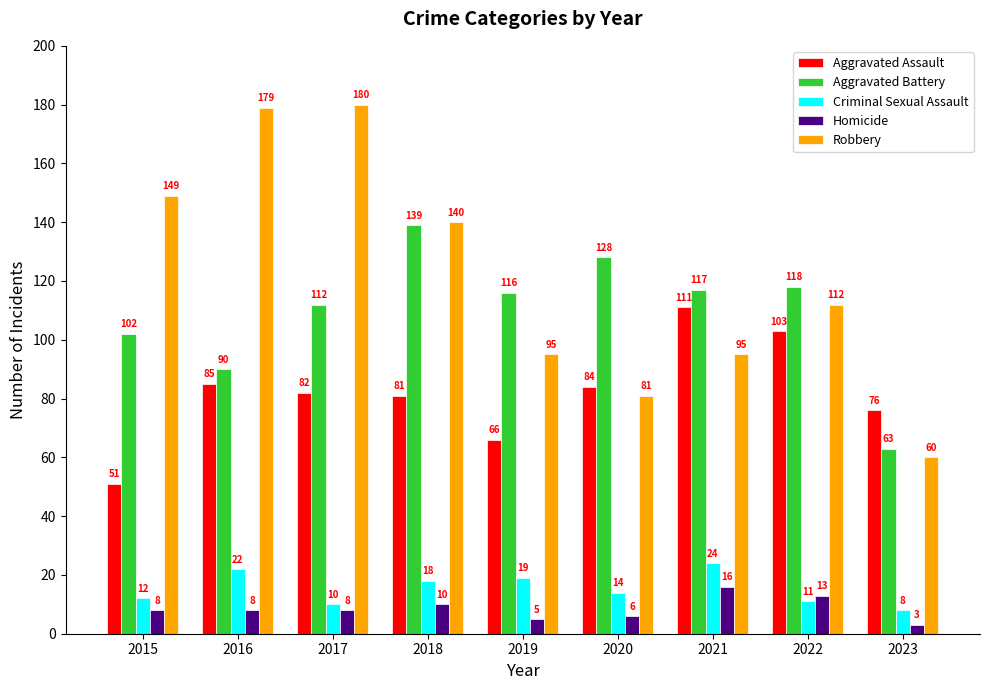

Which category has the lowest value across all series?

2023